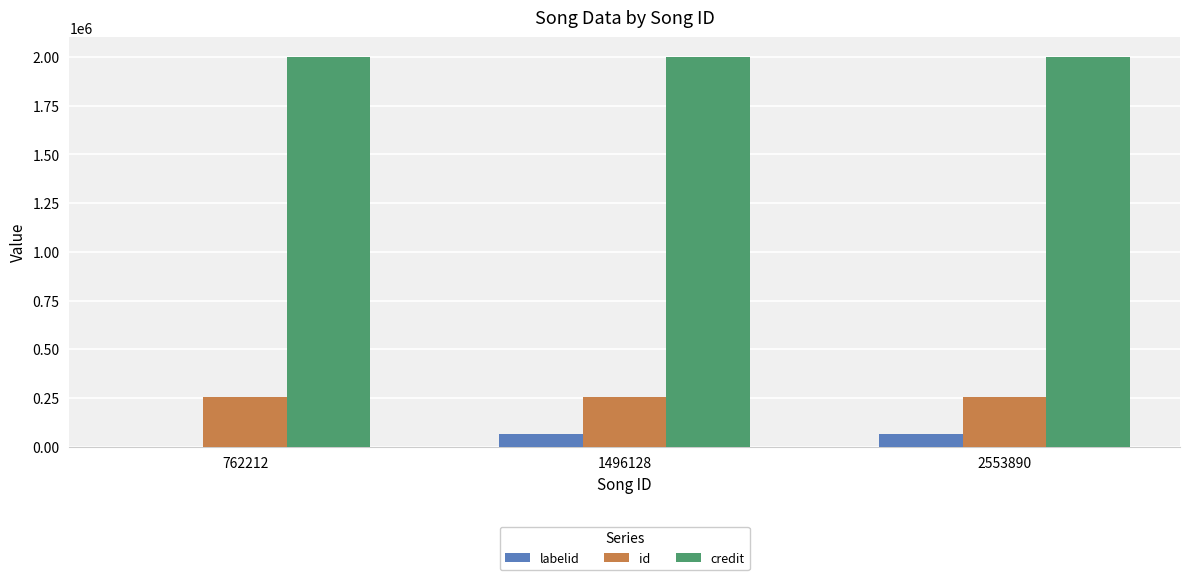

Count the labelid values in the range -1 to 63684.

3